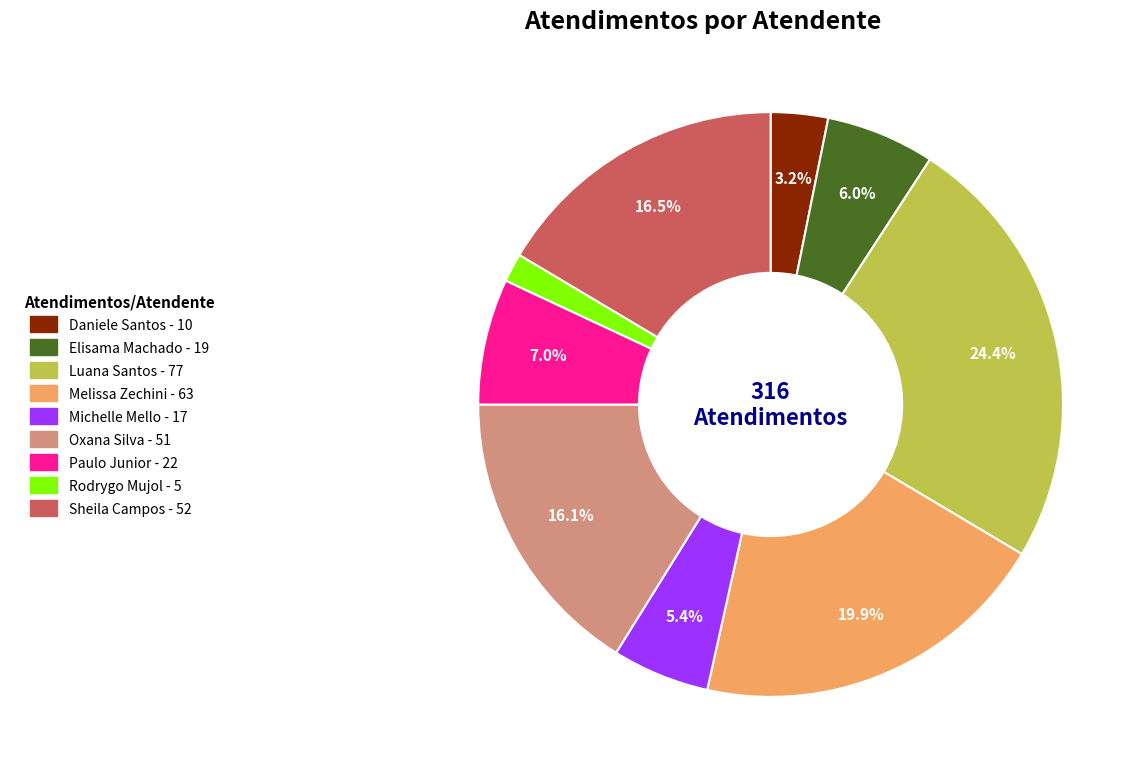

Does any single category account for the majority?

No